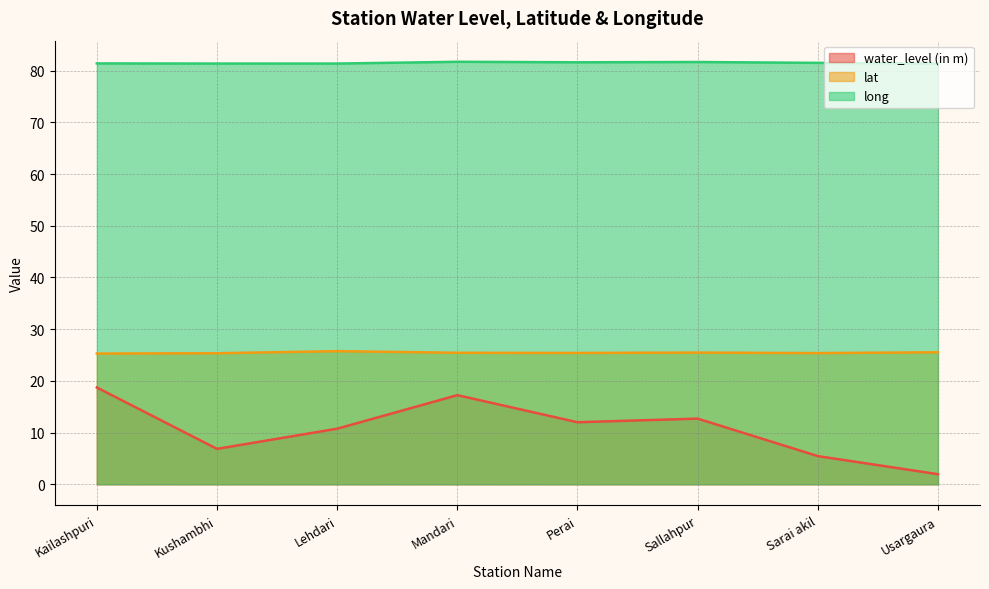

What position from the right is Mandari?

5